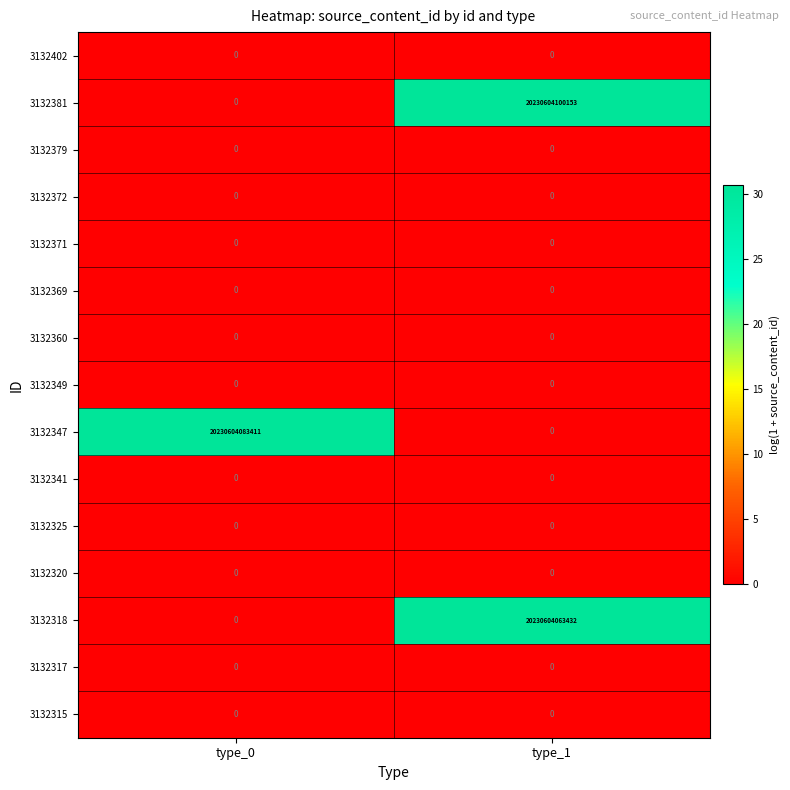

Which series has the largest total across all categories?

3132381